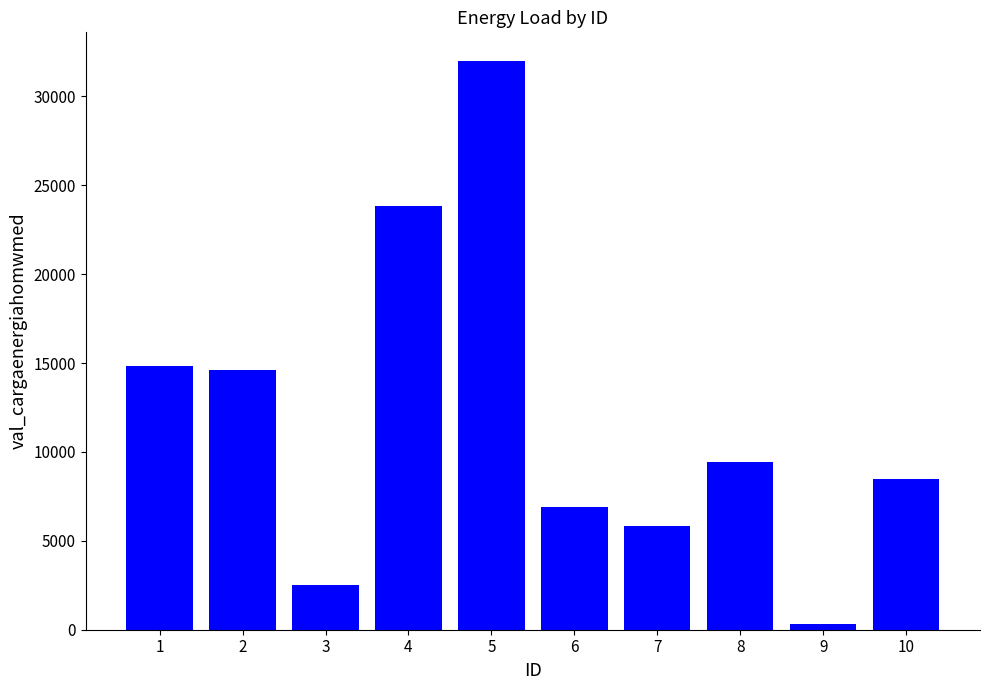

At which label does the data first exceed 9439?

1